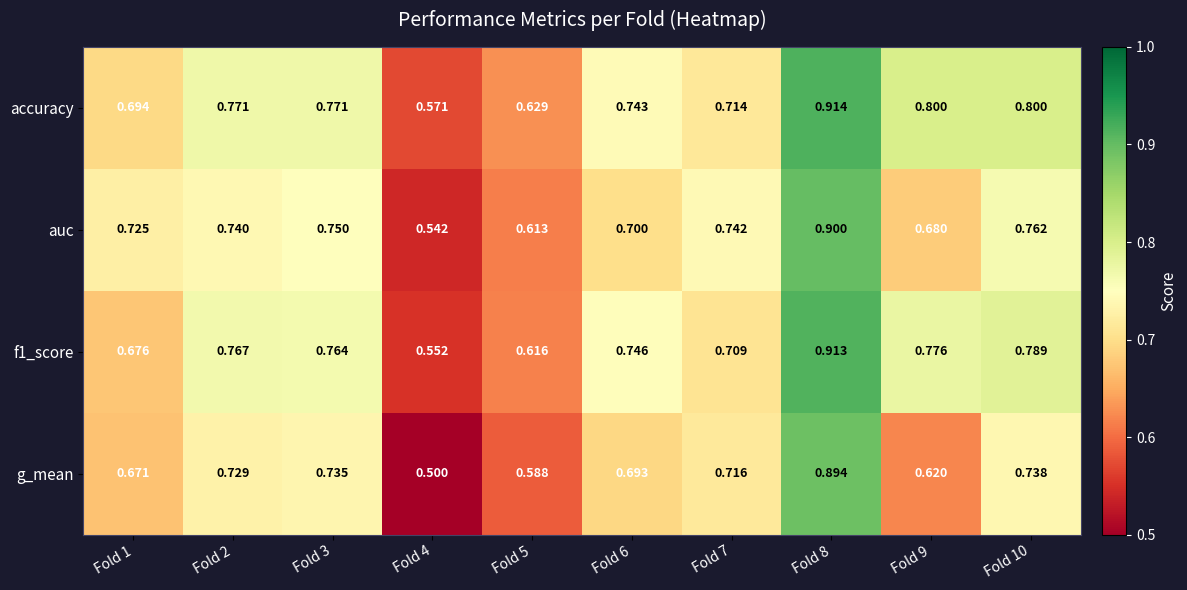

Which series has the largest range (max minus min)?

g_mean